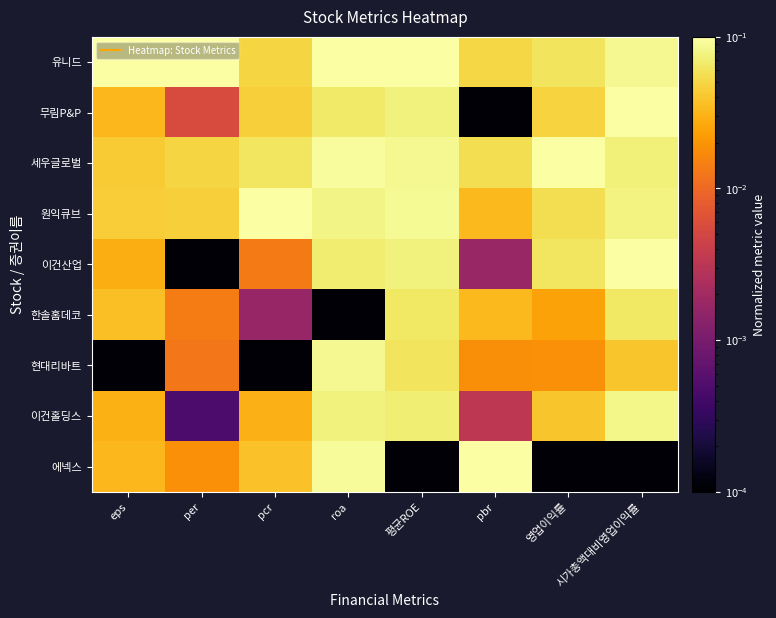

Reading right to left, extract all data points from this chart.

유니드: 시가총액대비영업이익률=0.1	영업이익률=0.1	pbr=0.1	평균ROE=0.1	roa=0.1	pcr=0.0	per=0.1	eps=0.1
무림P&P: 시가총액대비영업이익률=0.1	영업이익률=0.0	pbr=0.0	평균ROE=0.1	roa=0.1	pcr=0.0	per=0.0	eps=0.0
세우글로벌: 시가총액대비영업이익률=0.1	영업이익률=0.1	pbr=0.1	평균ROE=0.1	roa=0.1	pcr=0.1	per=0.0	eps=0.0
원익큐브: 시가총액대비영업이익률=0.1	영업이익률=0.1	pbr=0.0	평균ROE=0.1	roa=0.1	pcr=0.1	per=0.0	eps=0.0
이건산업: 시가총액대비영업이익률=0.1	영업이익률=0.1	pbr=0.0	평균ROE=0.1	roa=0.1	pcr=0.0	per=0.0	eps=0.0
한솔홈데코: 시가총액대비영업이익률=0.1	영업이익률=0.0	pbr=0.0	평균ROE=0.1	roa=0.0	pcr=0.0	per=0.0	eps=0.0
현대리바트: 시가총액대비영업이익률=0.0	영업이익률=0.0	pbr=0.0	평균ROE=0.1	roa=0.1	pcr=0.0	per=0.0	eps=0.0
이건홀딩스: 시가총액대비영업이익률=0.1	영업이익률=0.0	pbr=0.0	평균ROE=0.1	roa=0.1	pcr=0.0	per=0.0	eps=0.0
에넥스: 시가총액대비영업이익률=0.0	영업이익률=0.0	pbr=0.1	평균ROE=0.0	roa=0.1	pcr=0.0	per=0.0	eps=0.0